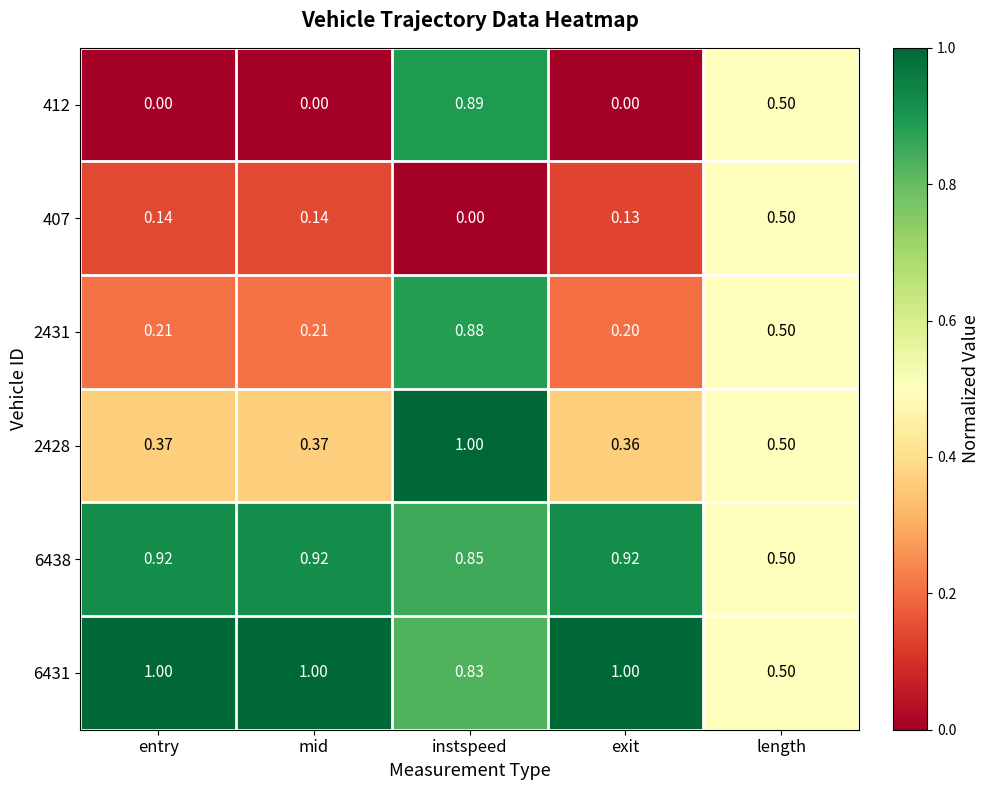

How many series are shown in this chart?

6